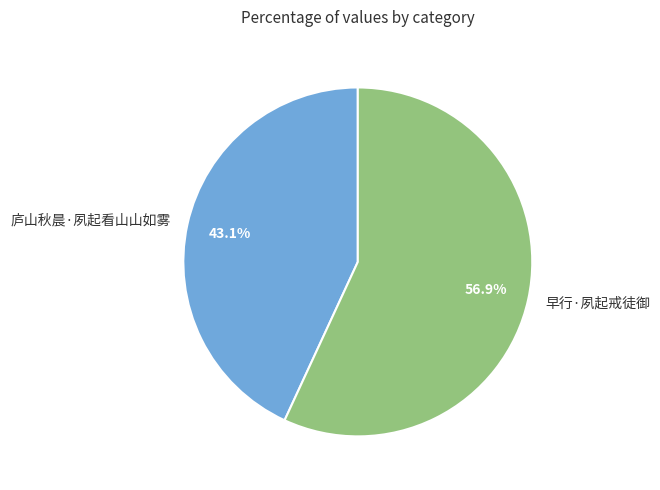

The 庐山秋晨·夙起看山山如雾 slice represents 43% of the pie. True or false?

True